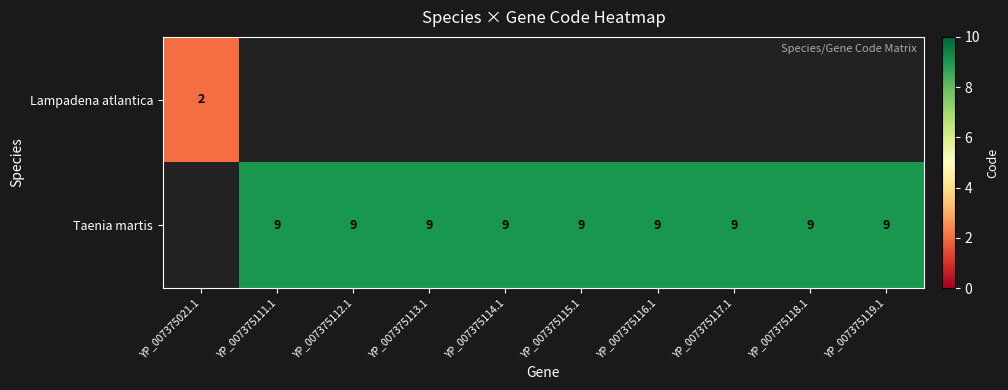

The value of Taenia martis at YP_007375112.1 is 9. True or false?

True